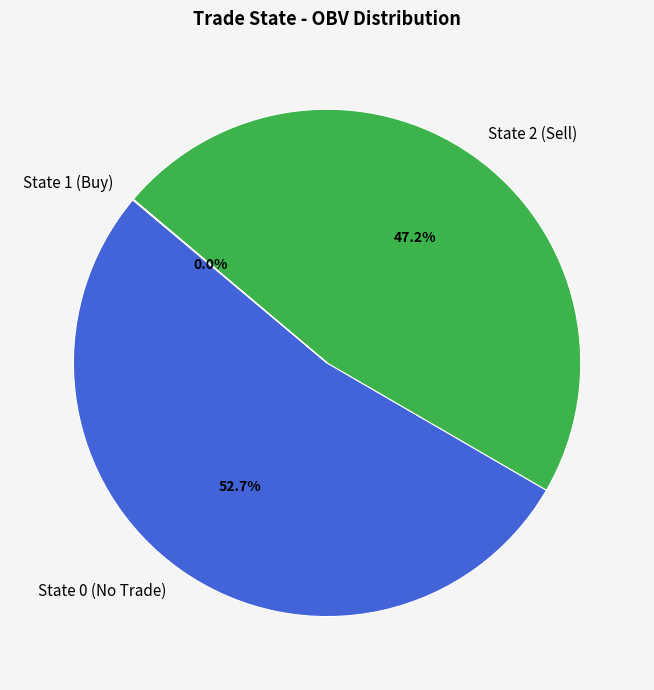

Is there any slice that represents more than half of the pie?

Yes